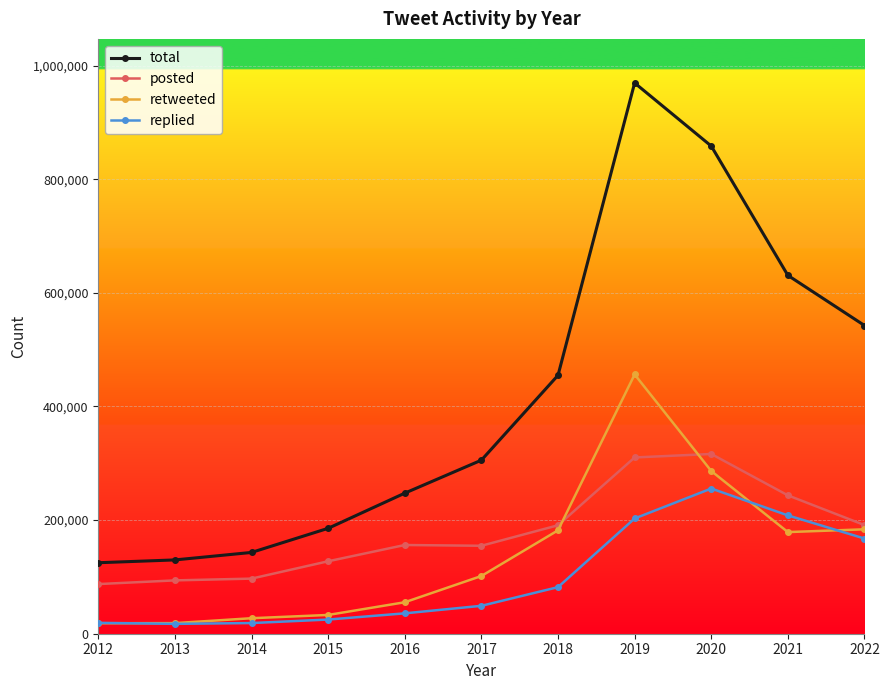

Which series changed the most between 2012 and 2016?

total